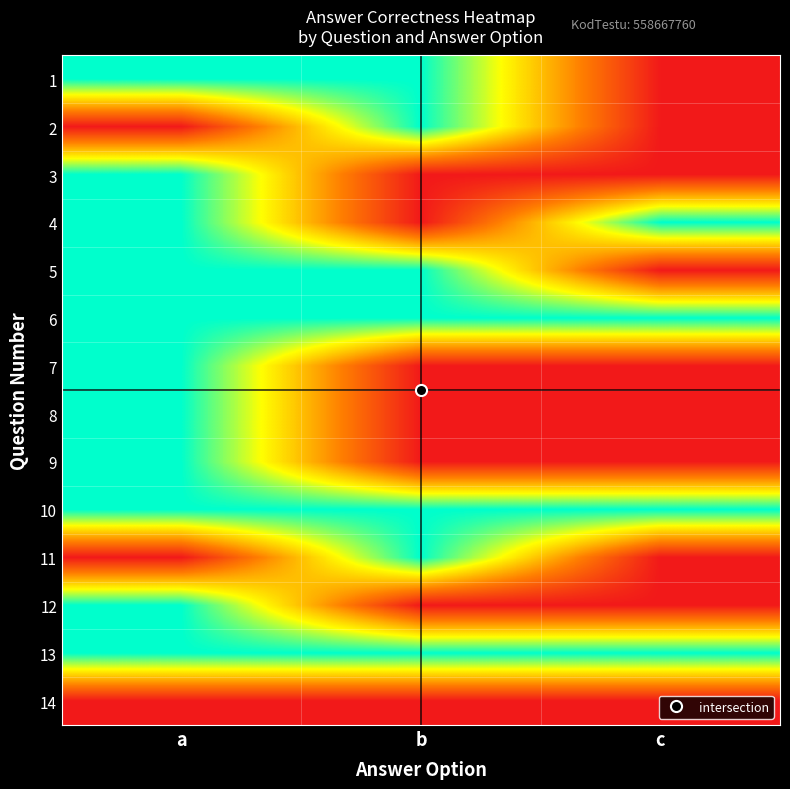

What is the spread (max minus min) of values at c?

1